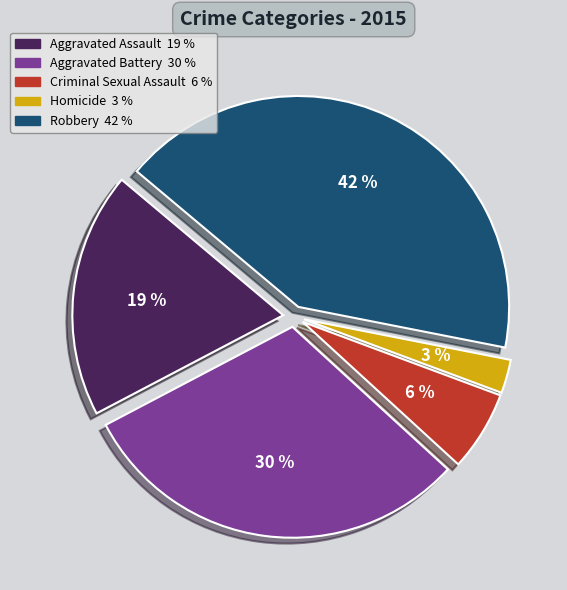

How many slices are in this pie chart?

5